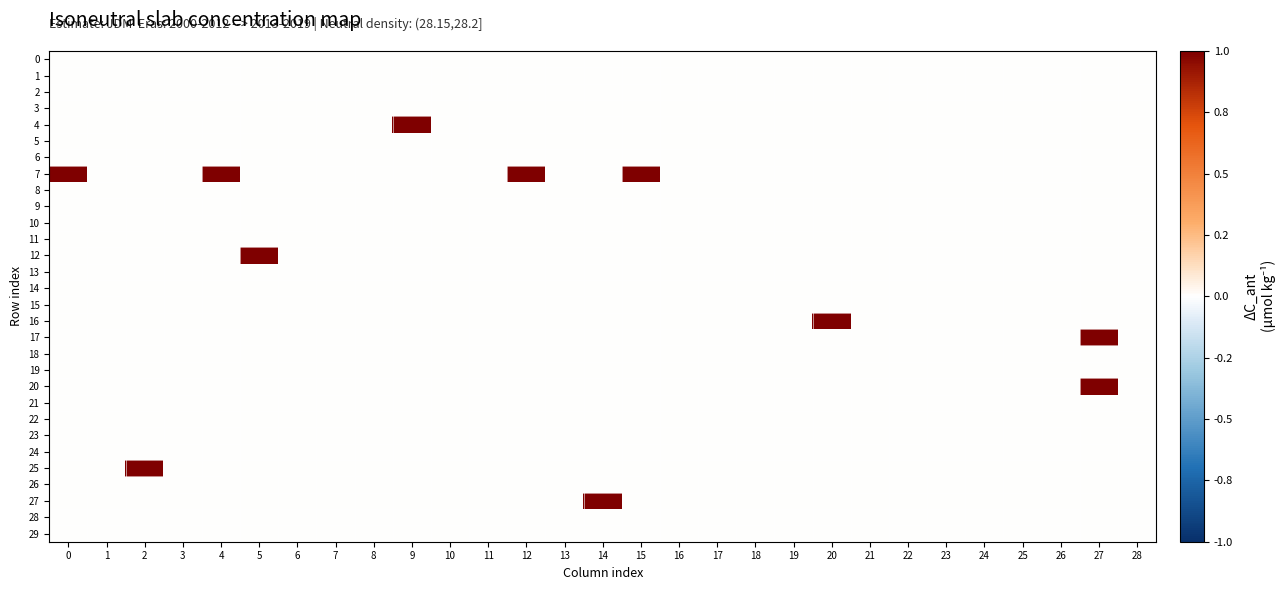

Which series has the largest total across all categories?

7